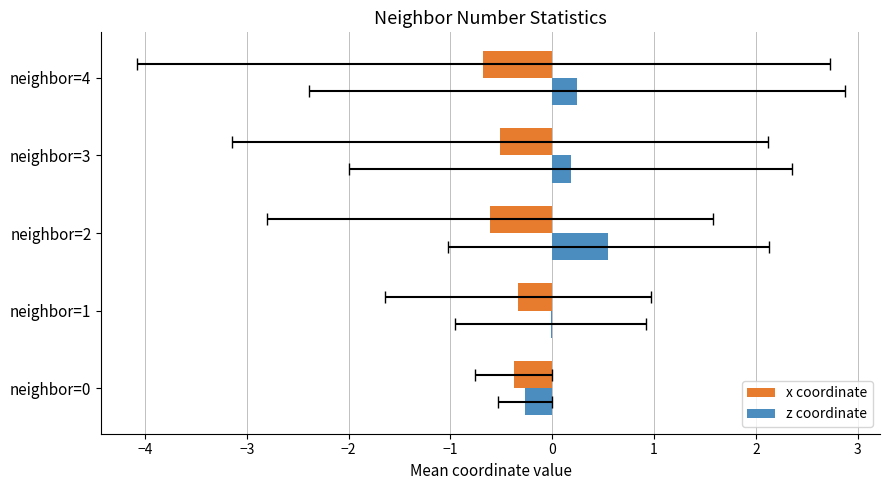

How many groups of bars are there?

5